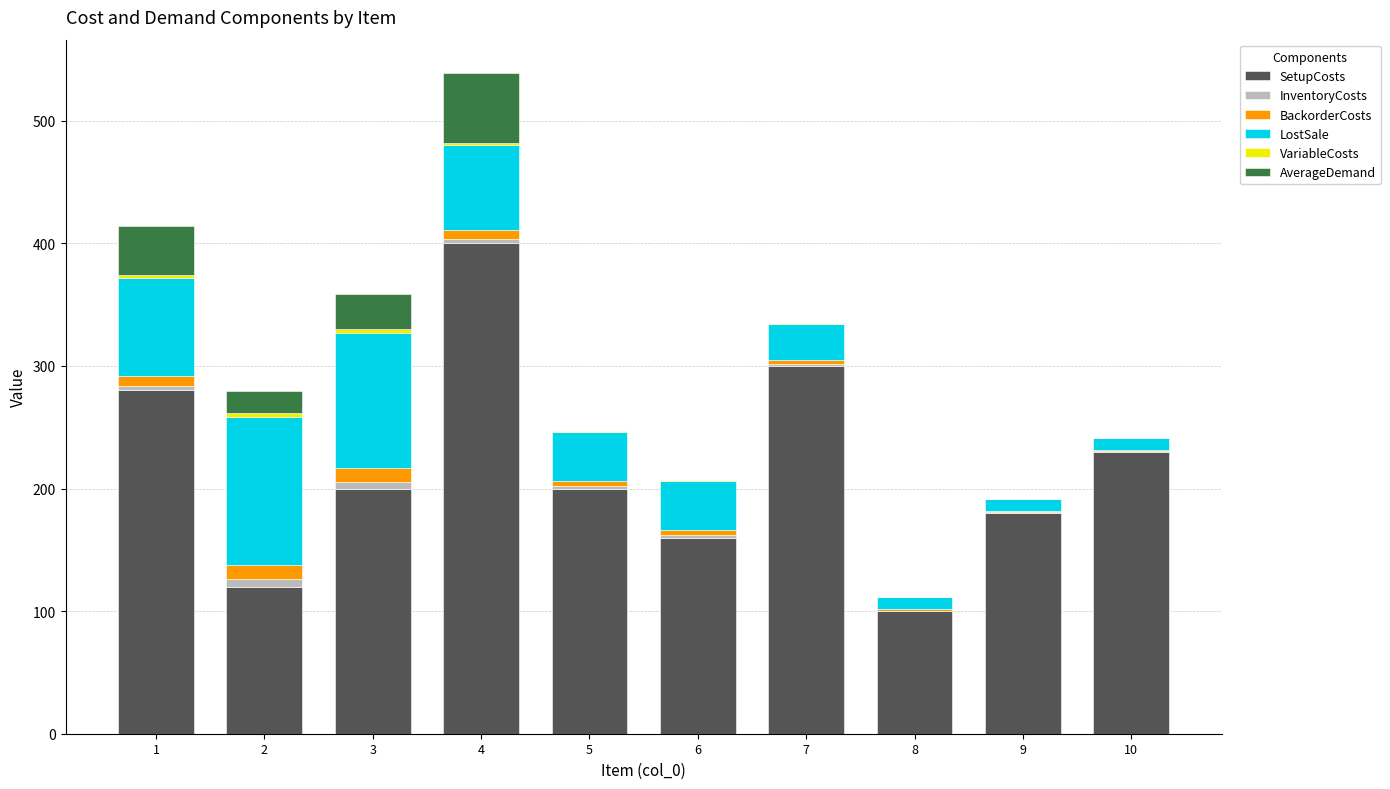

What is the highest value of the SetupCosts series?

400.0